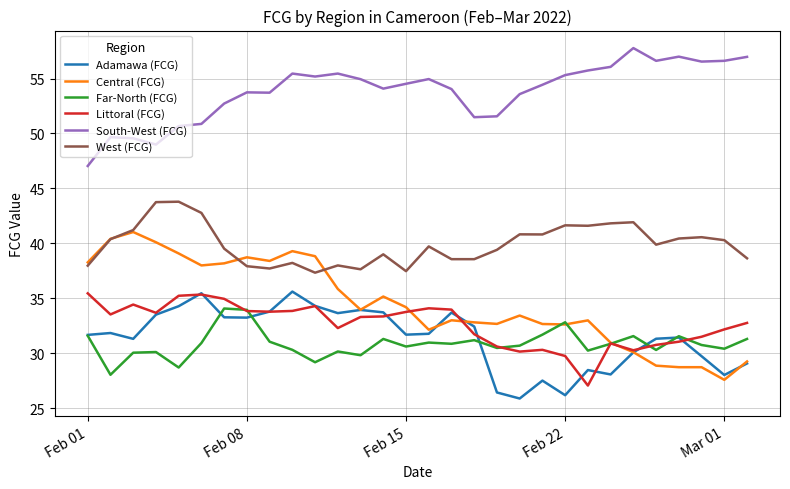

Which series has the largest total across all categories?

South-West (FCG)